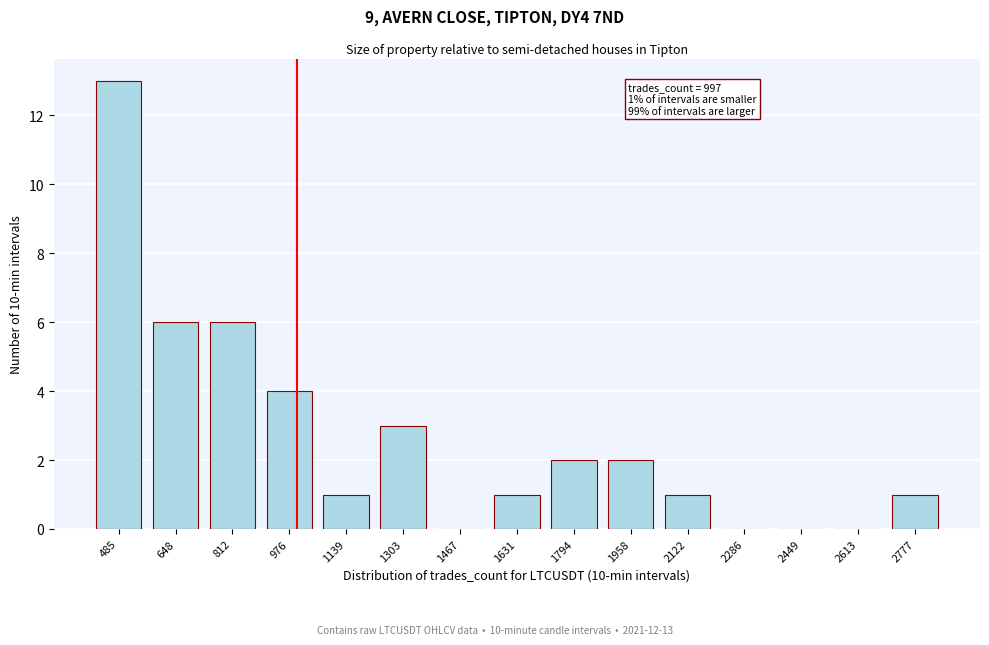

Reading left to right, extract all data points from this chart.

485=13	648=6	812=6	976=4	1139=1	1303=3	1467=0	1631=1	1794=2	1958=2	2122=1	2286=0	2449=0	2613=0	2777=1